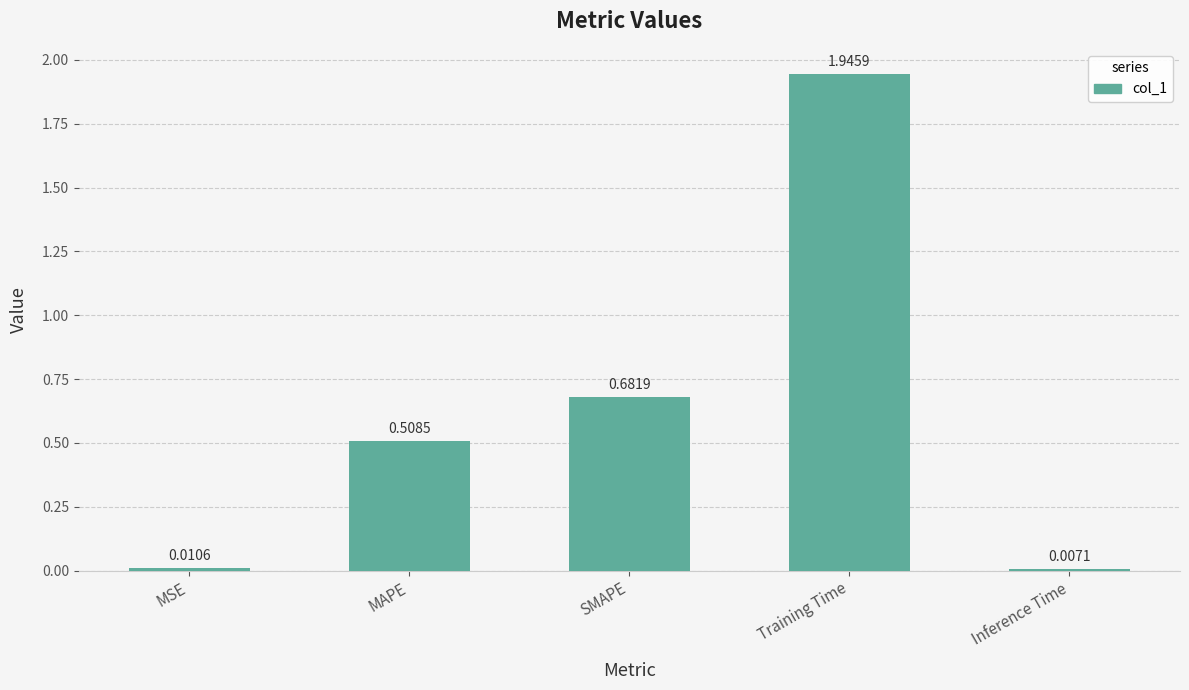

What position from the left is MAPE?

2